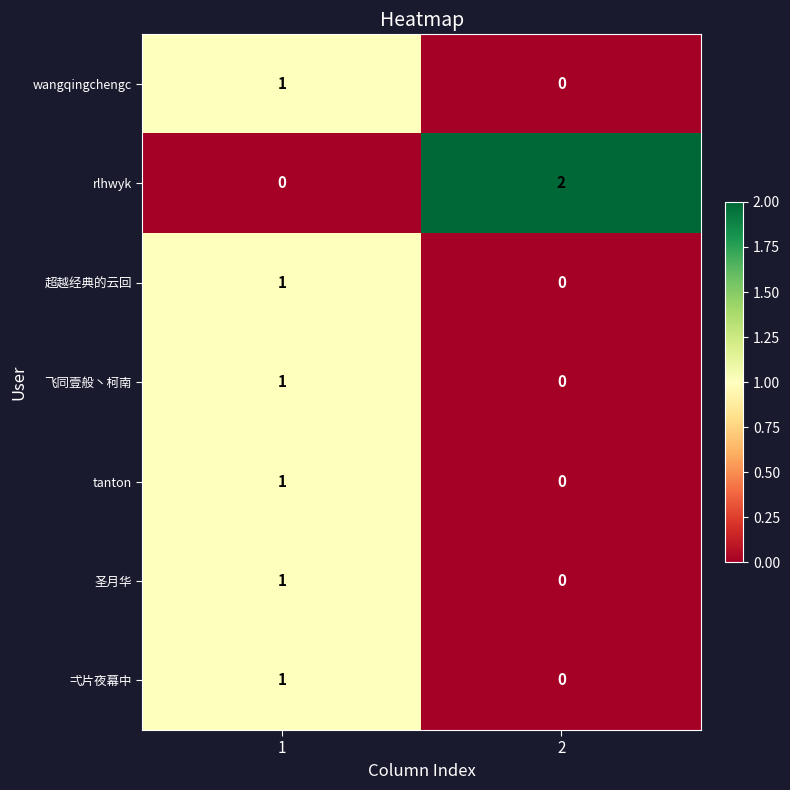

How many distinct data groups are displayed?

7